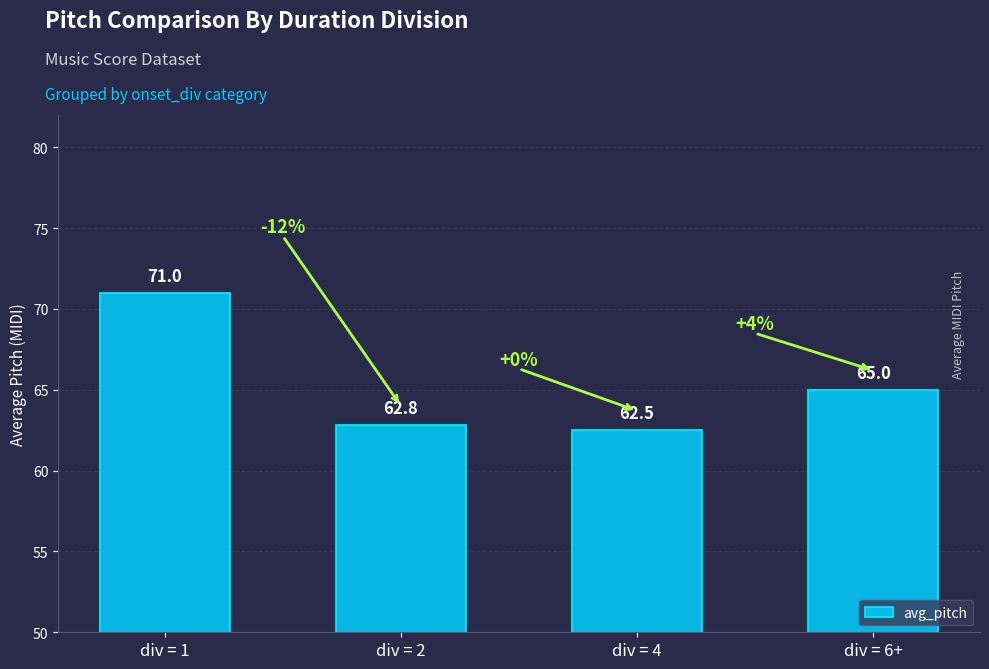

Where does the data first go above 65?

div = 1